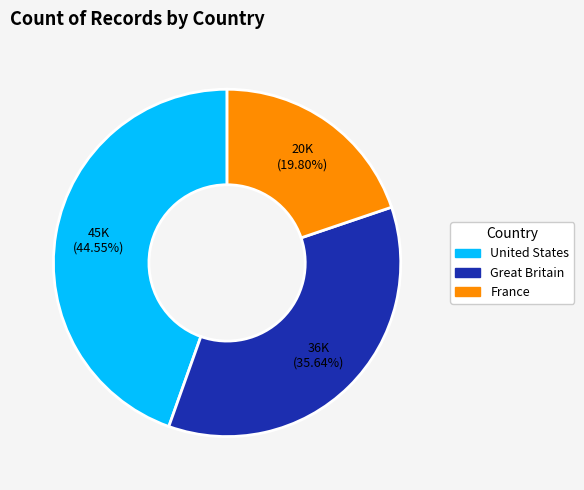

Count the number of slices in the pie.

3